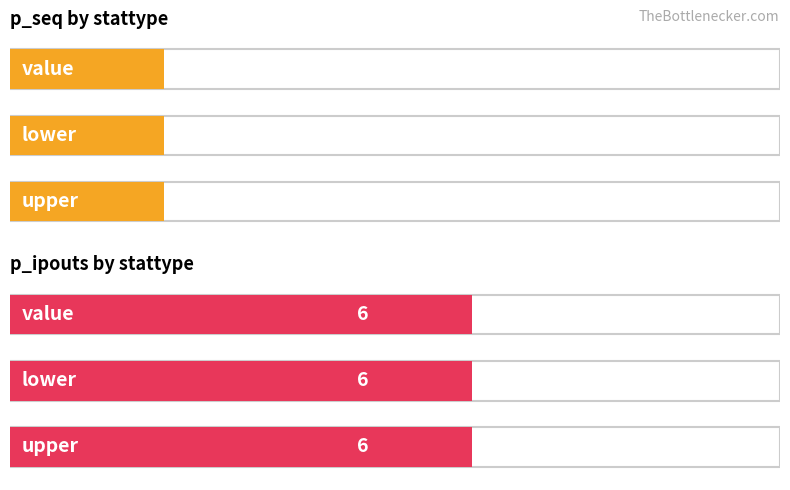

Count the number of categories in the chart.

3